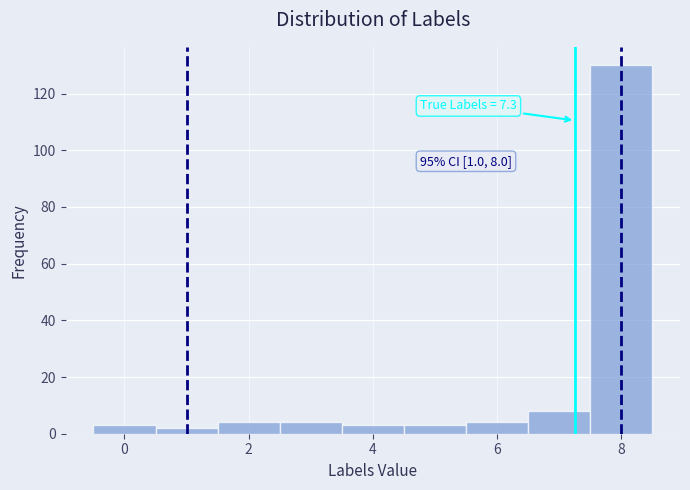

Which range on the x-axis has the tallest bar?

7.5 to 8.5